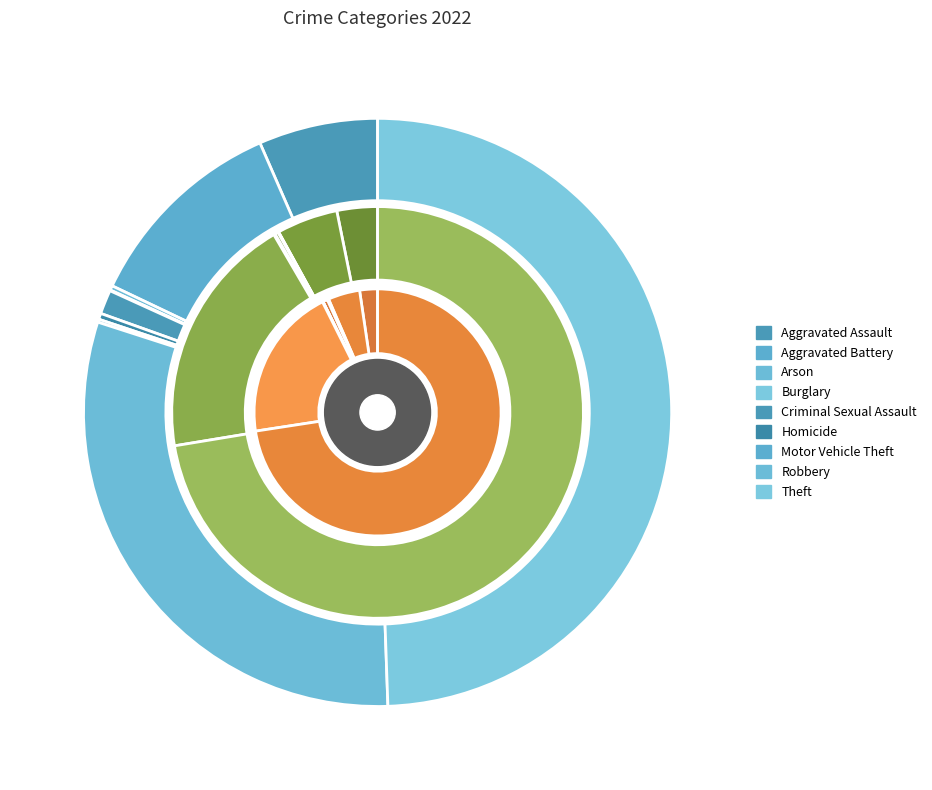

Which category has the smallest portion of the pie?

Burglary